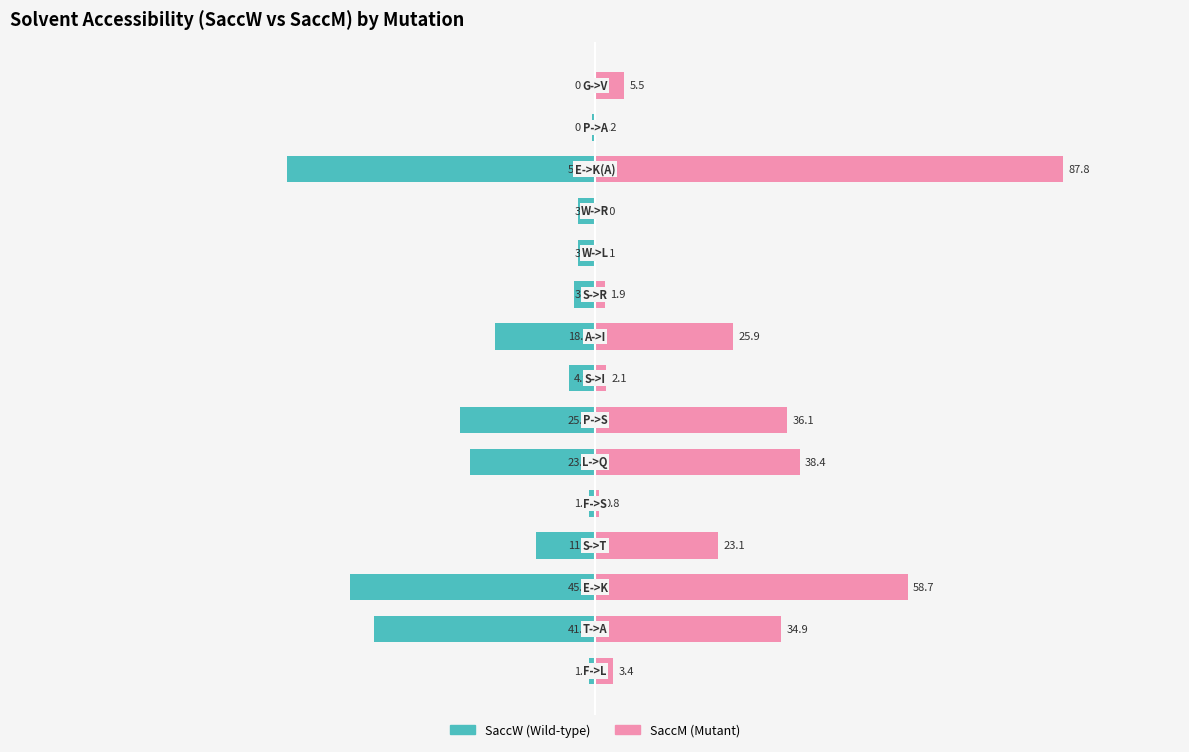

Reading left to right, list all the values displayed in this chart.

SaccW: -1.2	-41.5	-45.9	-11.1	-1.2	-23.5	-25.4	-4.9	-18.8	-3.9	-3.2	-3.2	-57.7	-0.5	0.0
SaccM: 3.4	34.9	58.7	23.1	0.8	38.4	36.1	2.1	25.9	1.9	0.1	0.0	87.8	0.2	5.5